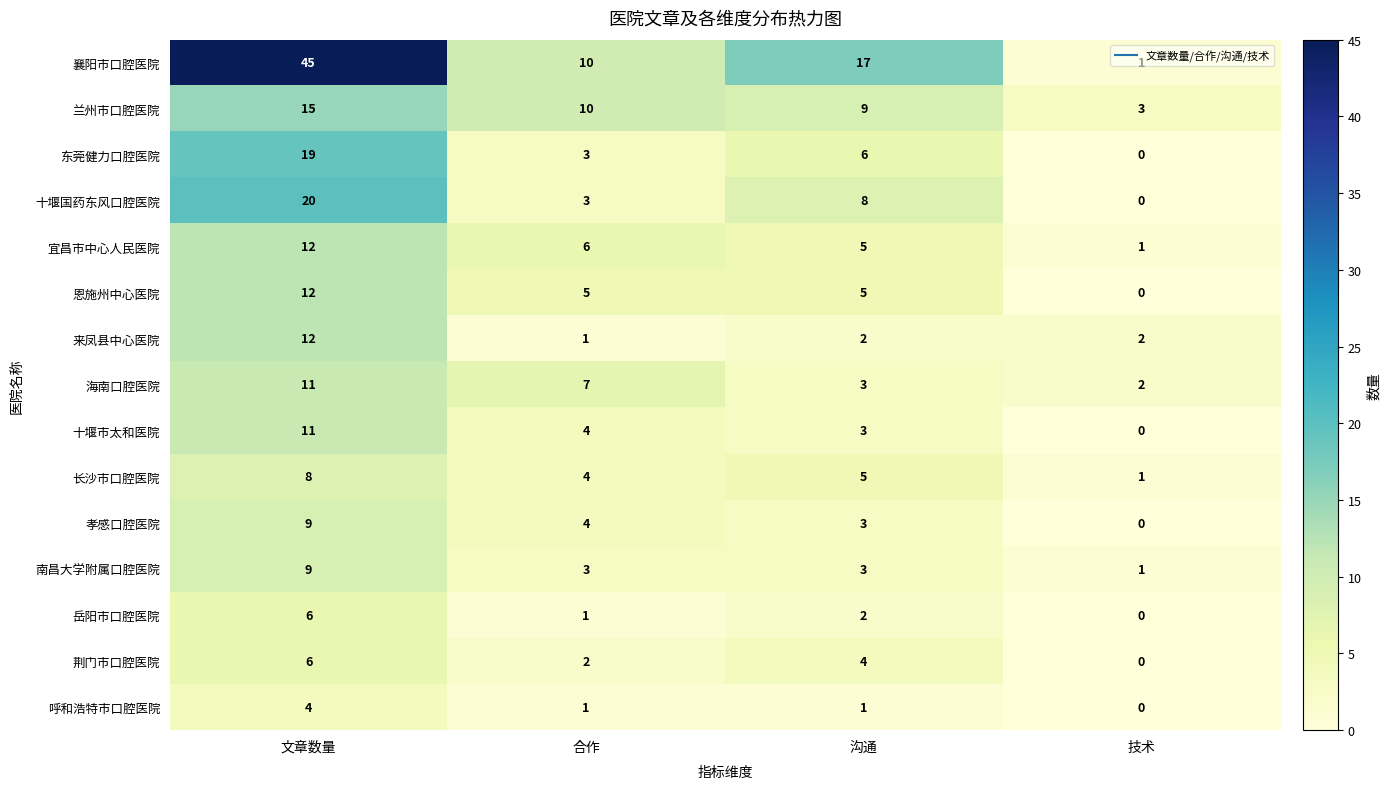

Is it true that 呼和浩特市口腔医院 equals 0 at 合作?

False